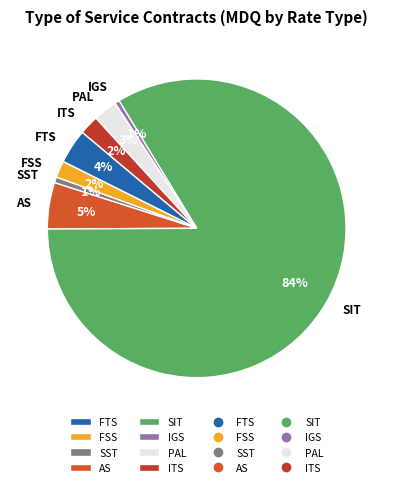

Do AS and SIT together represent more than half of the pie?

Yes